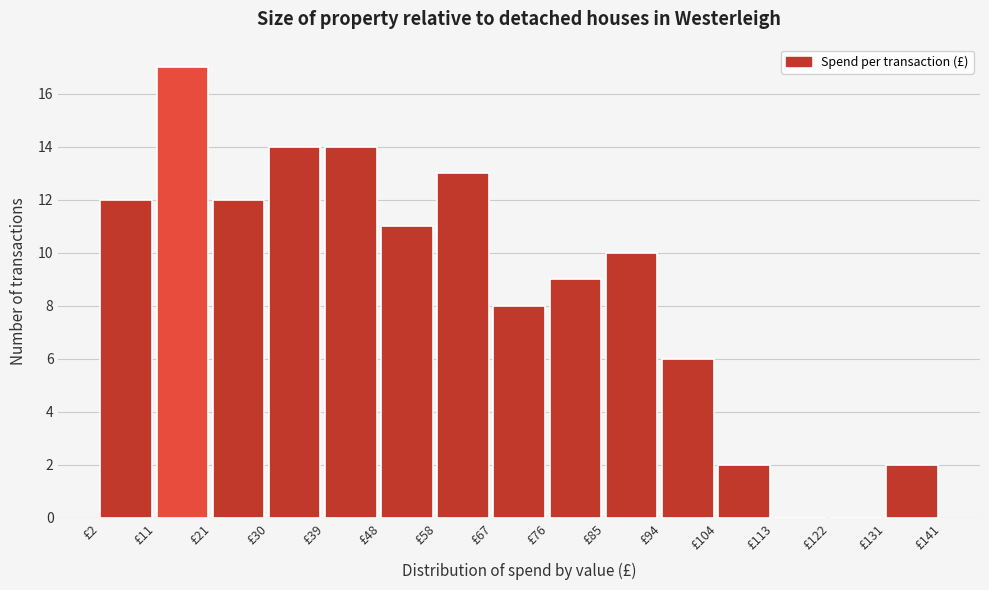

Reading left to right, list every bar in this chart as the range it spans on the x-axis followed by its height. Neither the bar edges nor the heights are printed on the chart, so give them approximately, as read against the axes.

2 to 11: 12
11 to 21: 17
21 to 30: 12
30 to 39: 14
39 to 48: 14
48 to 58: 11
58 to 67: 13
67 to 76: 8
76 to 85: 9
85 to 94: 10
94 to 104: 6
104 to 113: 2
113 to 122: 0
122 to 131: 0
131 to 141: 2